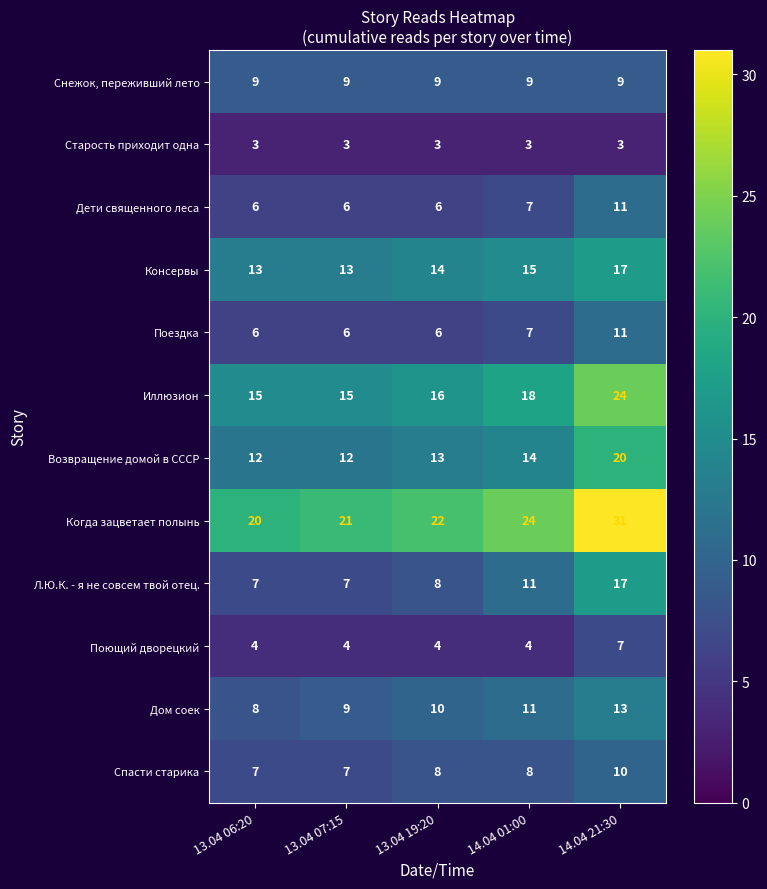

Between 13.04 07:15 and 14.04 01:00, which series saw the biggest shift?

Л.Ю.К. - я не совсем твой отец.